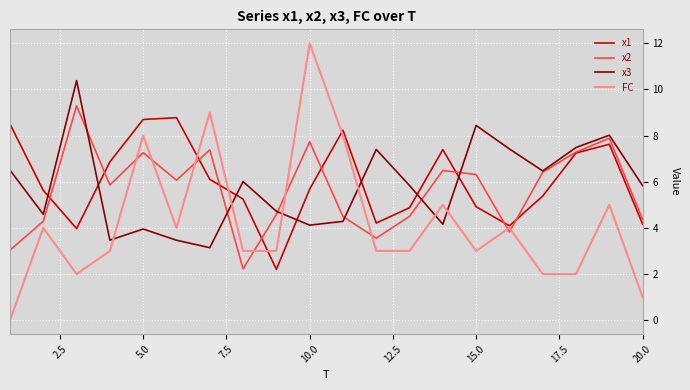

True or false: x1 and FC cross at least once.

True